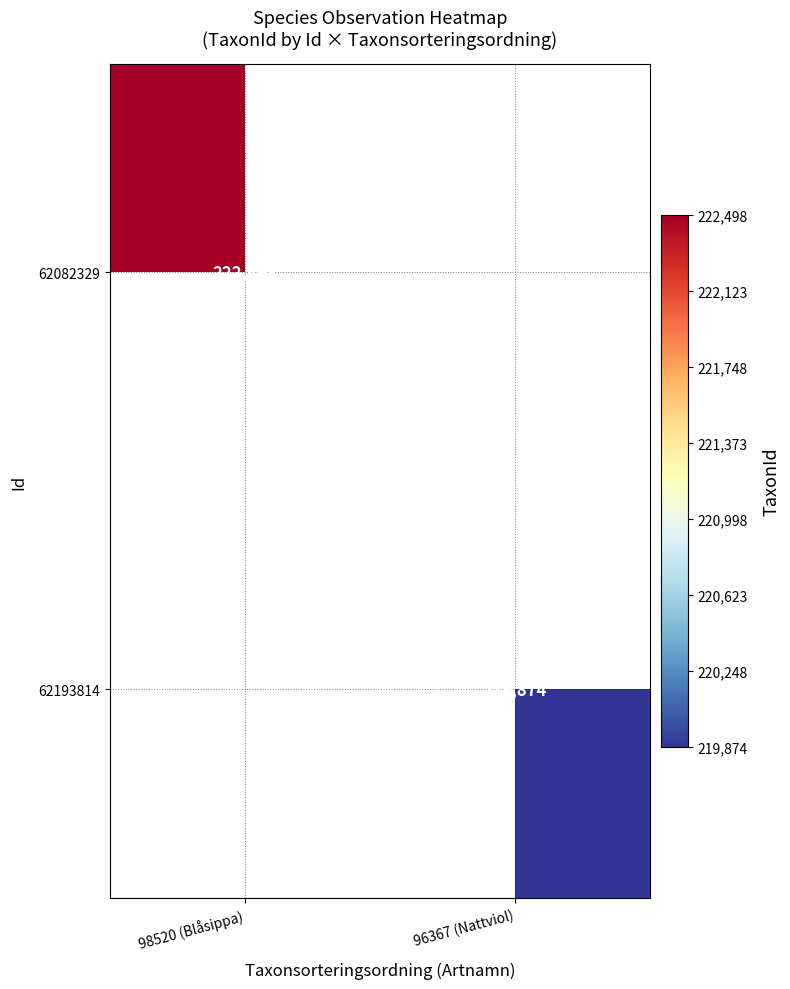

The value of 62082329 at 98520 (Blåsippa) is 74262.8. True or false?

False